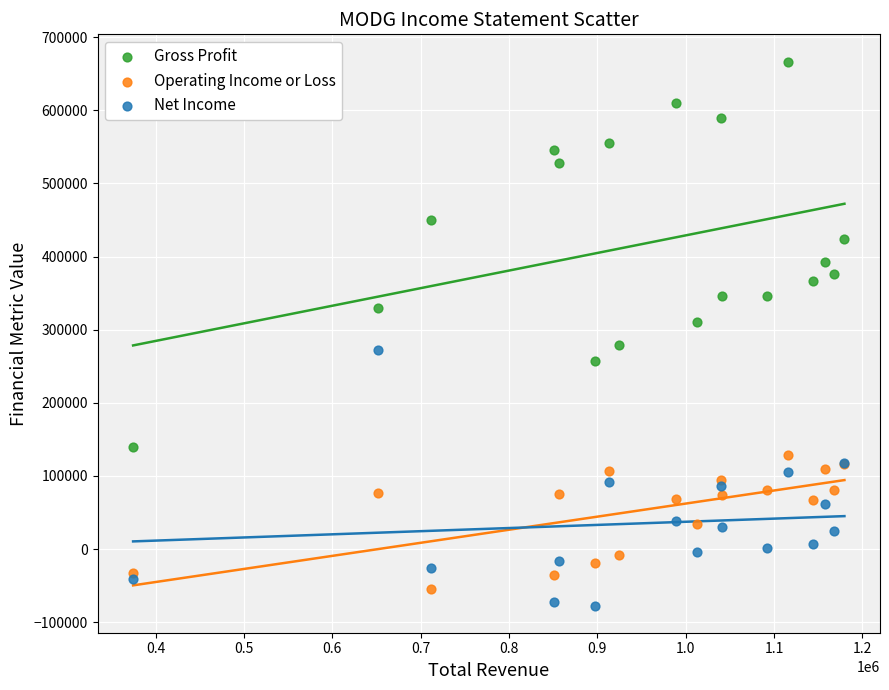

Which series contains the highest Y value?

Gross Profit